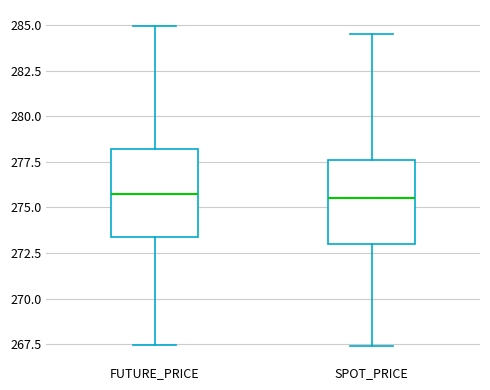

Reading left to right, read every box against the y-axis: the position of its median line, the range the box covers, and the ends of its whiskers. The values are not printed on the chart, so give them approximately, as read against the axis.

FUTURE_PRICE: median 276.0, box 273.5 to 278.0, whiskers 267.5 to 285.0
SPOT_PRICE: median 275.5, box 273.0 to 277.5, whiskers 267.5 to 284.5